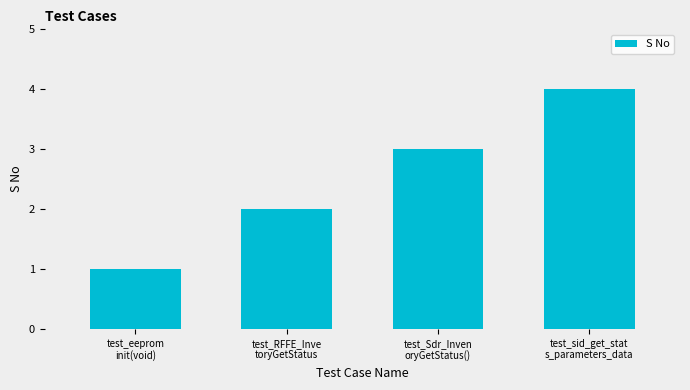

Is it true that the value at test_sid_get_stat
s_parameters_data is 1?

False